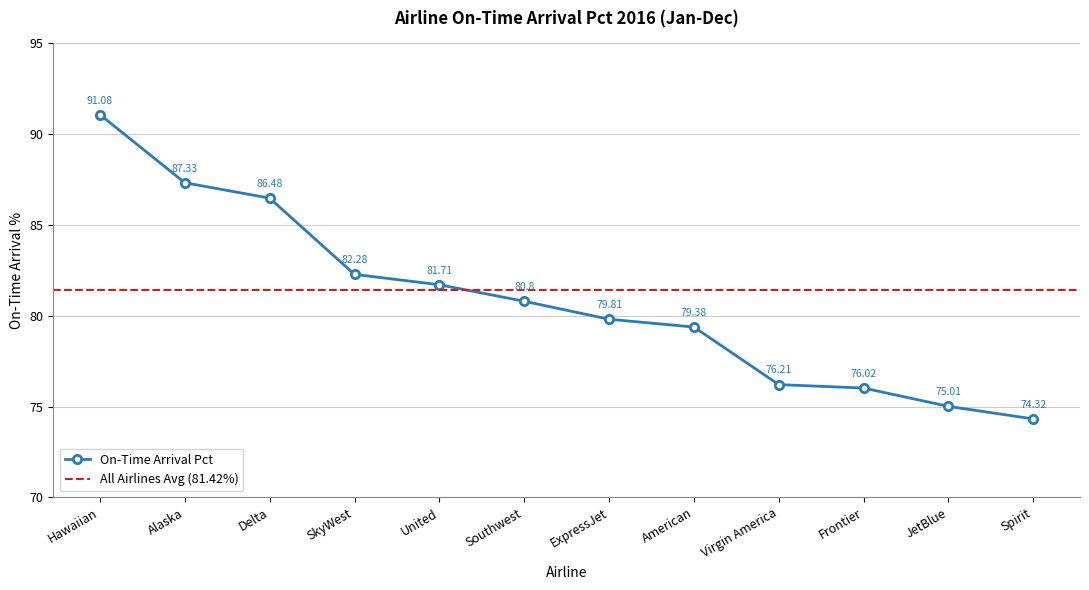

What is the sum of all values?

970.4